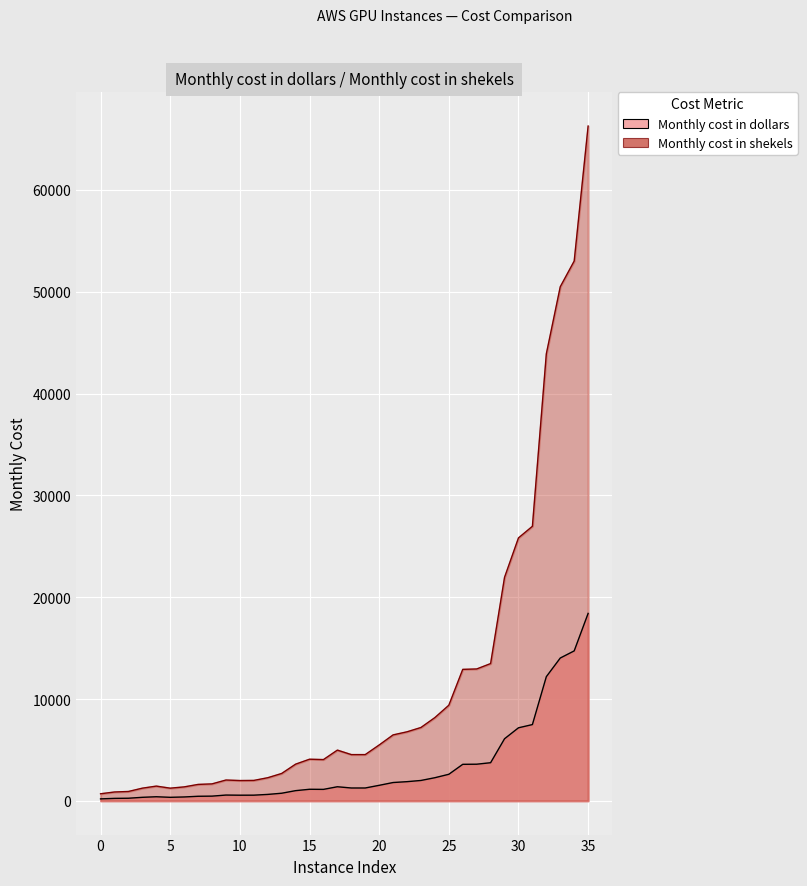

The Monthly cost in dollars series shows 261.0 at 1. True or false?

False